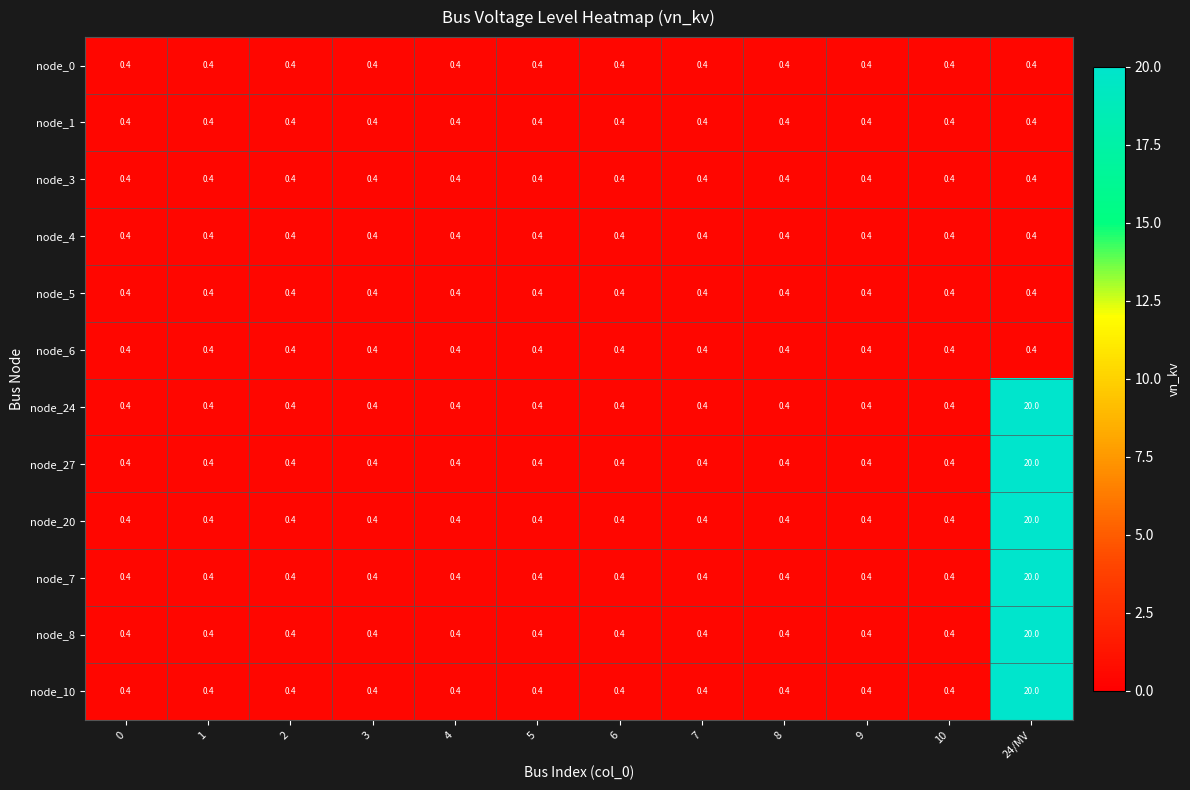

Is it true that node_0 equals 0.4 at 3?

True